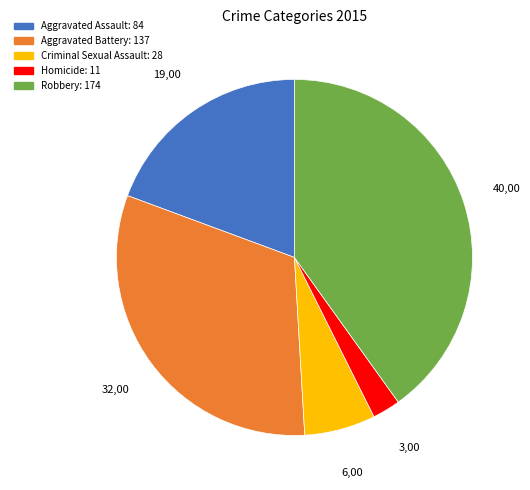

How many slices are in this pie chart?

5